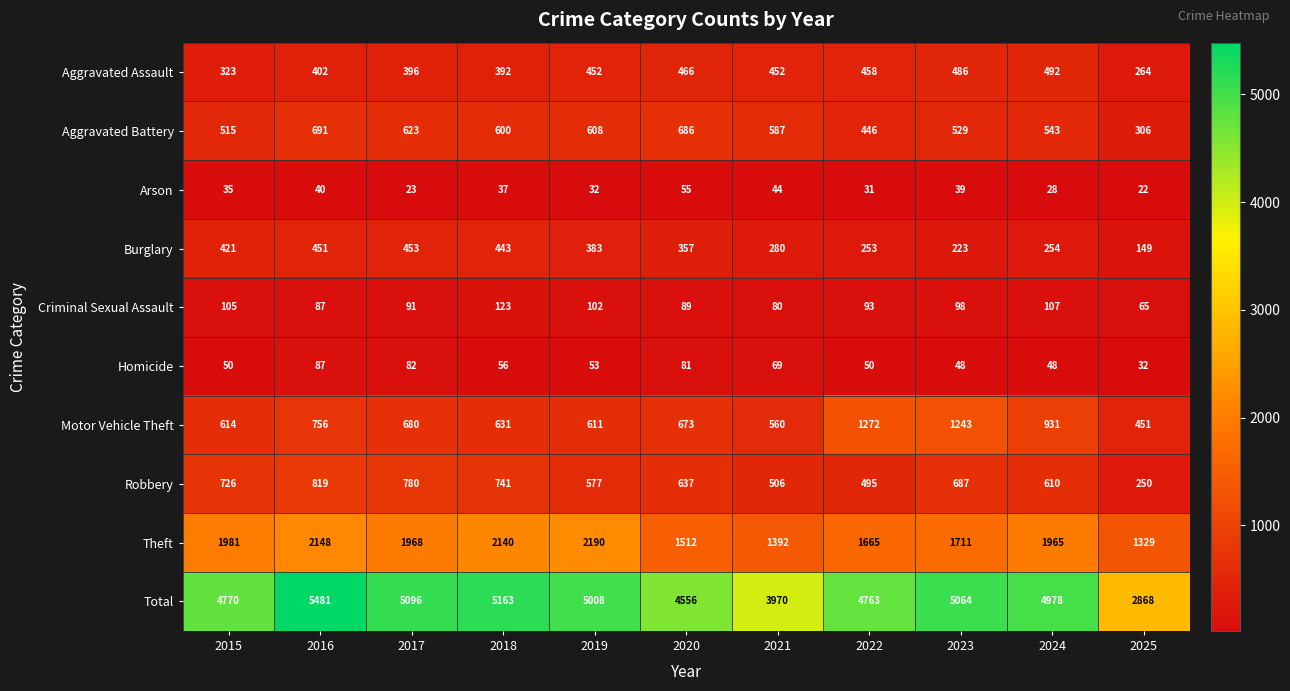

Rank the series by their maximum value, from highest to lowest.

Total, Theft, Motor Vehicle Theft, Robbery, Aggravated Battery, Aggravated Assault, Burglary, Criminal Sexual Assault, Homicide, Arson